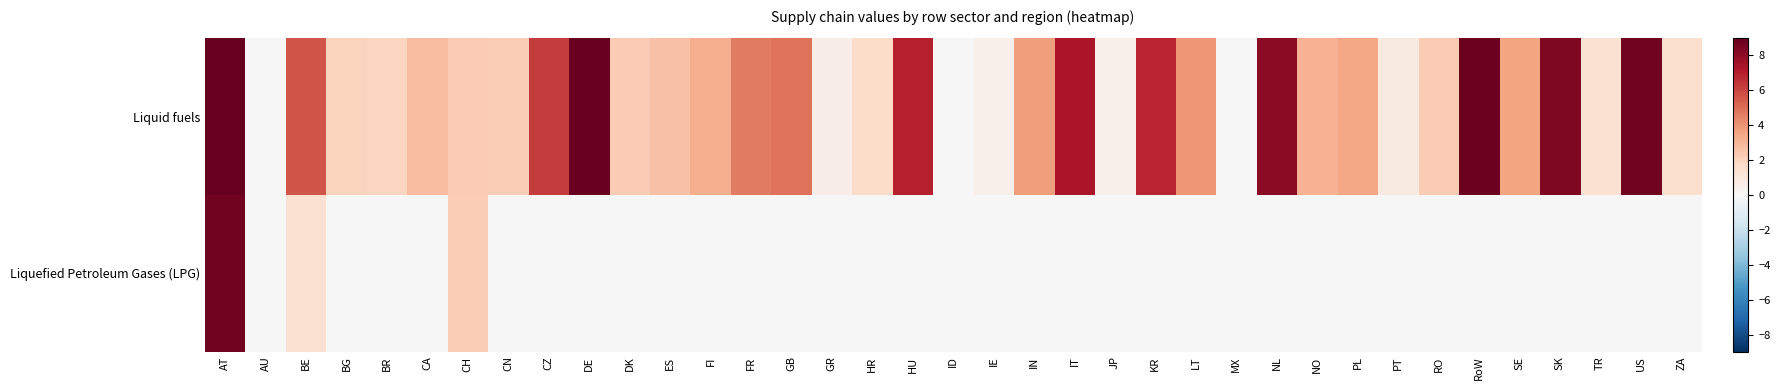

Reading left to right, extract all data points from this chart.

Liquid fuels: AT=8.9	AU=0.0	BE=5.6	BG=2.0	BR=2.0	CA=2.8	CH=2.3	CN=2.2	CZ=6.3	DE=8.8	DK=2.3	ES=2.6	FI=3.2	FR=4.6	GB=4.9	GR=0.6	HR=1.6	HU=6.9	ID=0.0	IE=0.4	IN=3.7	IT=7.3	JP=0.5	KR=6.8	LT=3.8	MX=0.0	NL=8.0	NO=3.1	PL=3.4	PT=0.8	RO=2.2	RoW=8.7	SE=3.5	SK=8.3	TR=1.4	US=8.6	ZA=1.4
Liquefied Petroleum Gases (LPG): AT=8.6	AU=0.0	BE=1.4	BG=0.0	BR=0.0	CA=0.0	CH=2.2	CN=0.0	CZ=0.0	DE=0.0	DK=0.0	ES=0.0	FI=0.0	FR=0.0	GB=0.0	GR=0.0	HR=0.0	HU=0.0	ID=0.0	IE=0.0	IN=0.0	IT=0.0	JP=0.0	KR=0.0	LT=0.0	MX=0.0	NL=0.0	NO=0.0	PL=0.0	PT=0.0	RO=0.0	RoW=0.0	SE=0.0	SK=0.0	TR=0.0	US=0.0	ZA=0.0